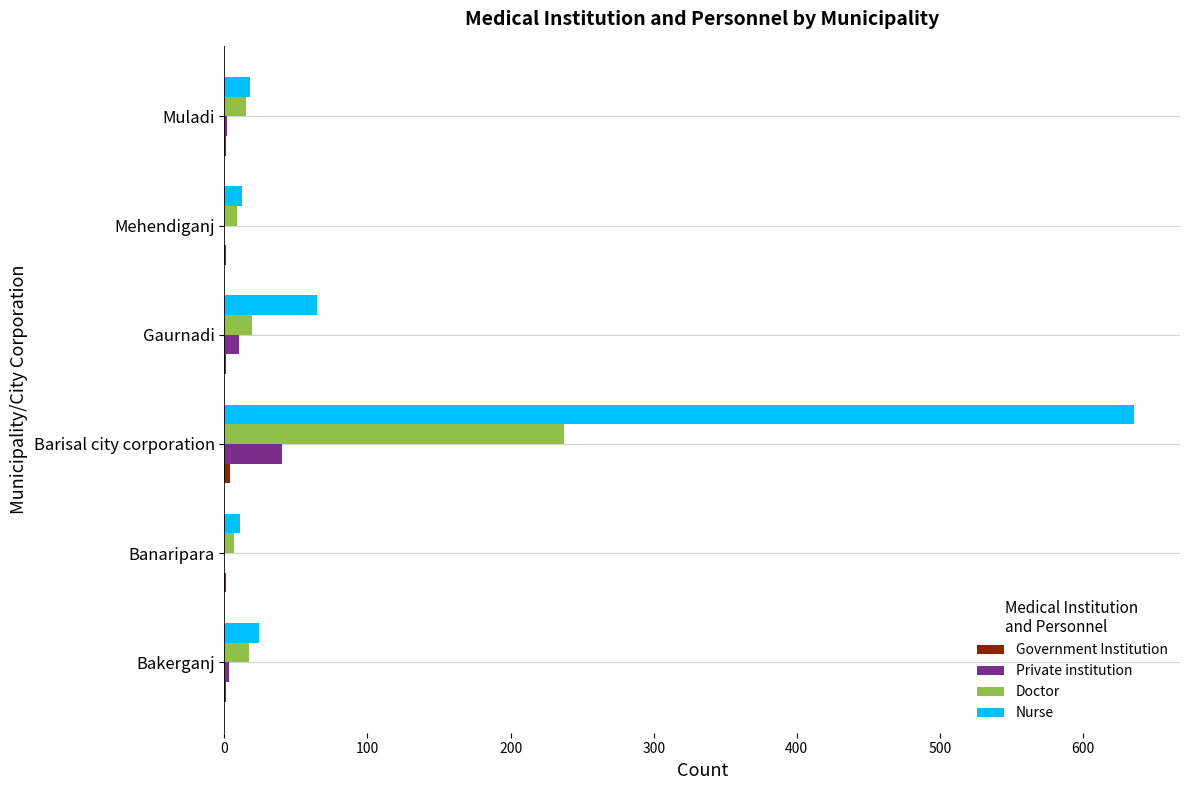

What is the maximum value for Doctor?

237